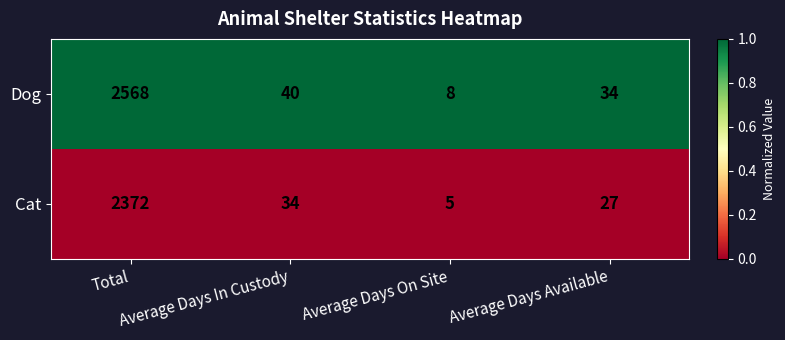

What is the smallest value displayed?

5